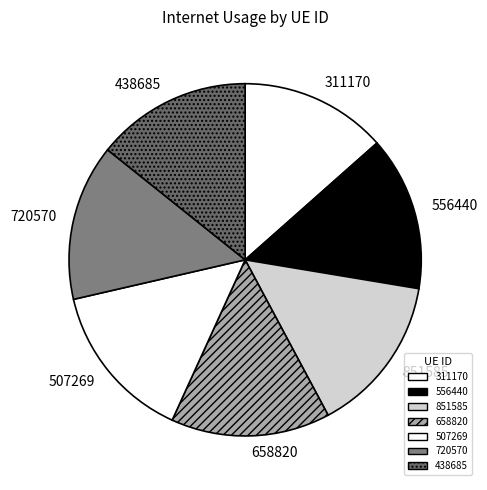

Count the number of slices in the pie.

7